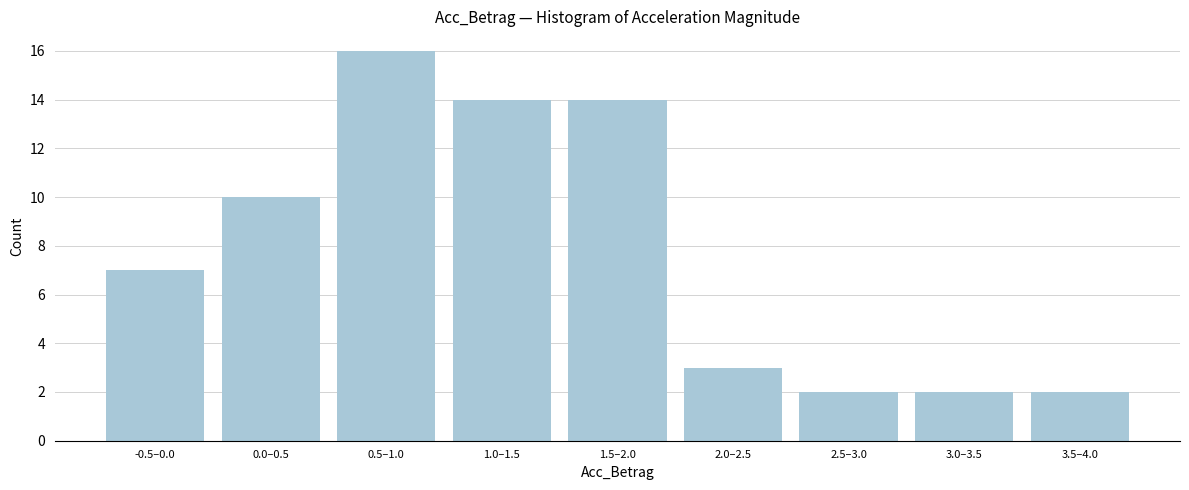

Reading left to right, extract all data points from this chart.

7	10	16	14	14	3	2	2	2